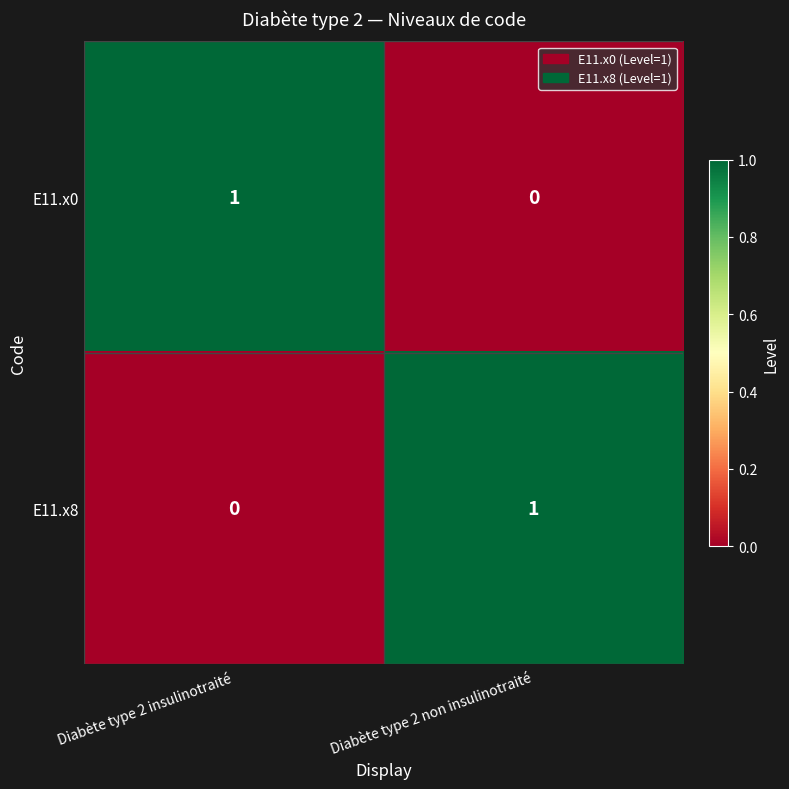

How many data points does each series have?

2